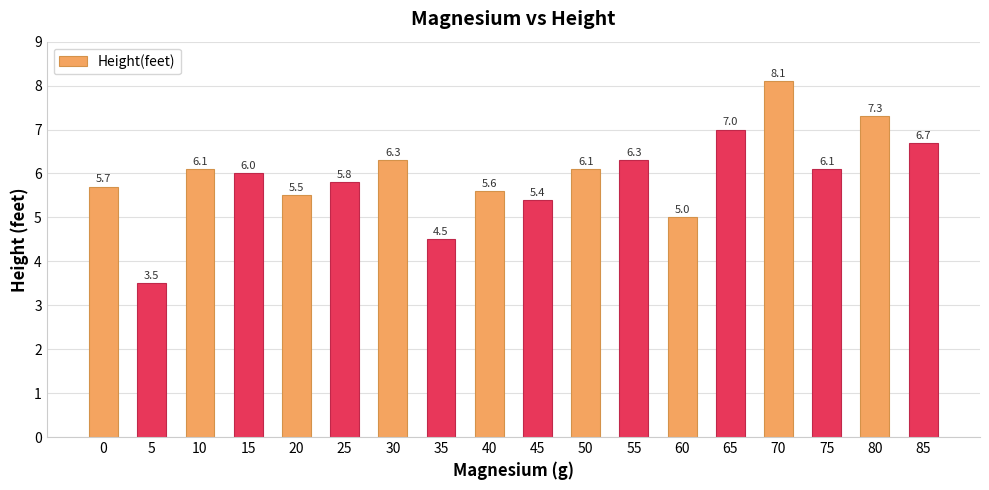

Reading right to left, extract all data points from this chart.

6.7	7.3	6.1	8.1	7.0	5.0	6.3	6.1	5.4	5.6	4.5	6.3	5.8	5.5	6.0	6.1	3.5	5.7